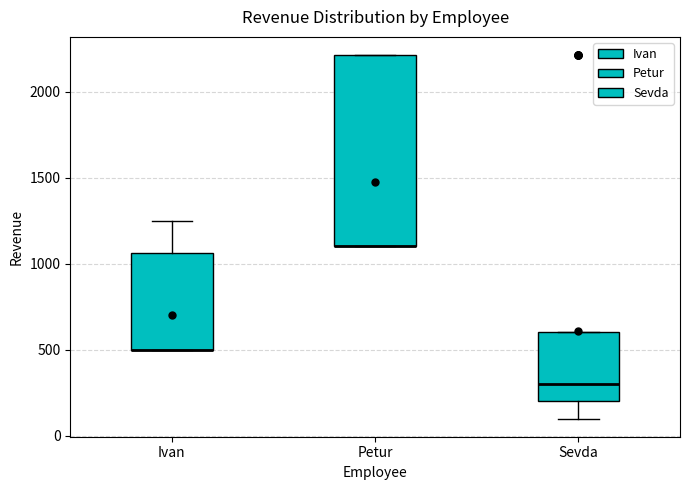

Where is the lower edge of the box for Sevda on the y-axis? The values are not printed on the chart, so give them approximately, as read against the axis.

200